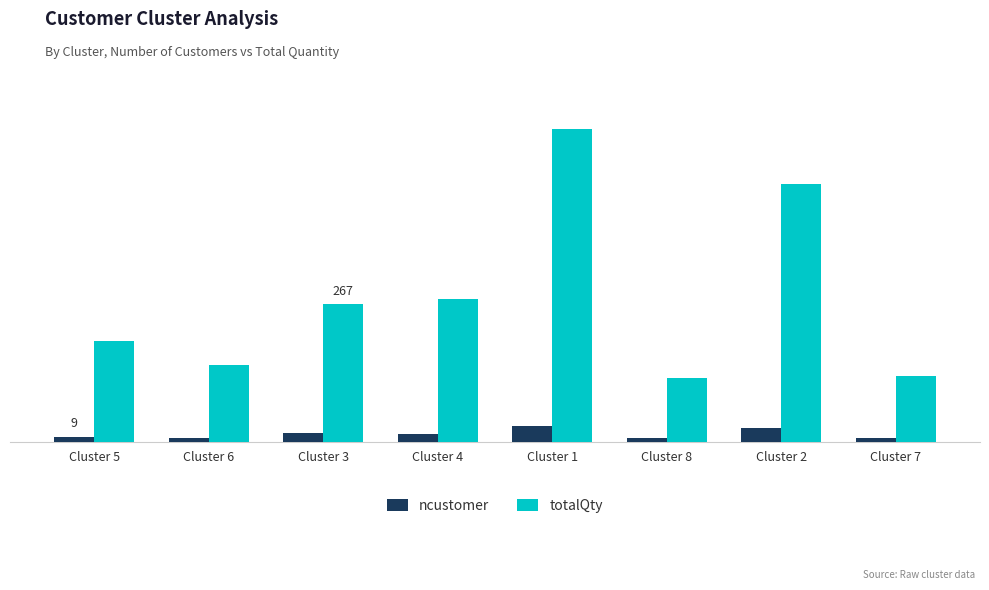

Does the chart contain stacked bars?

No